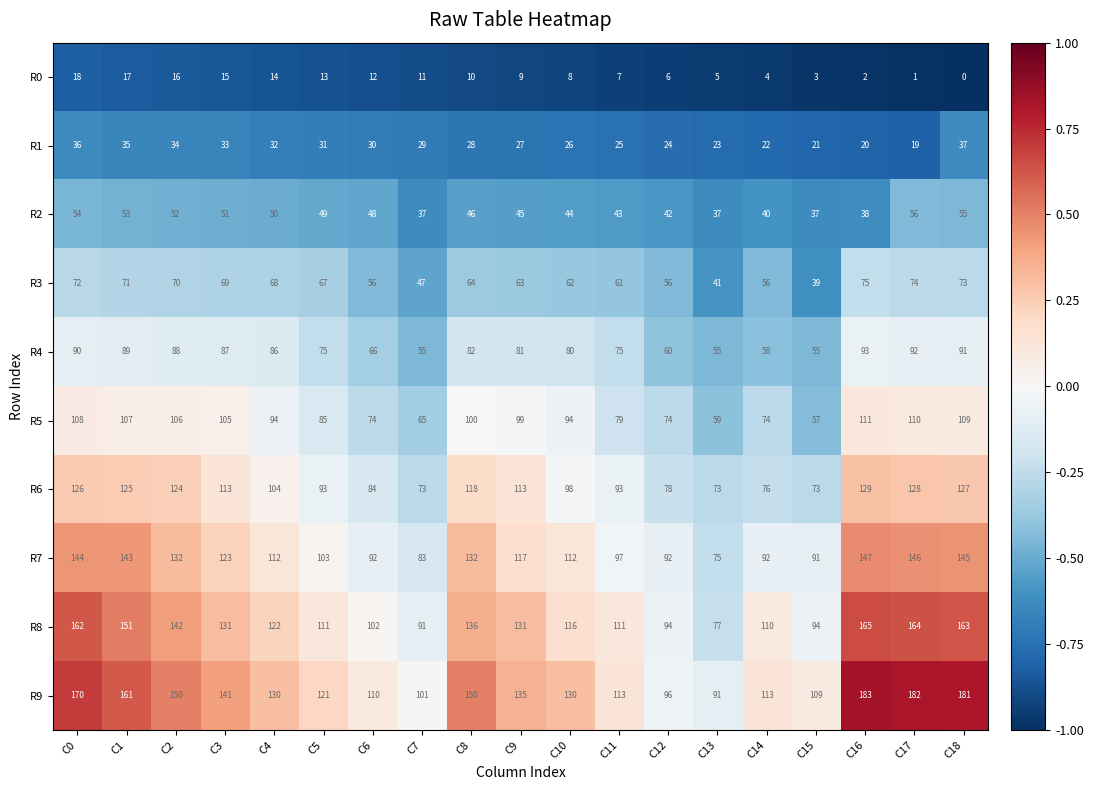

List the series in order of their peak value, highest first.

R9, R8, R7, R6, R5, R4, R3, R2, R1, R0